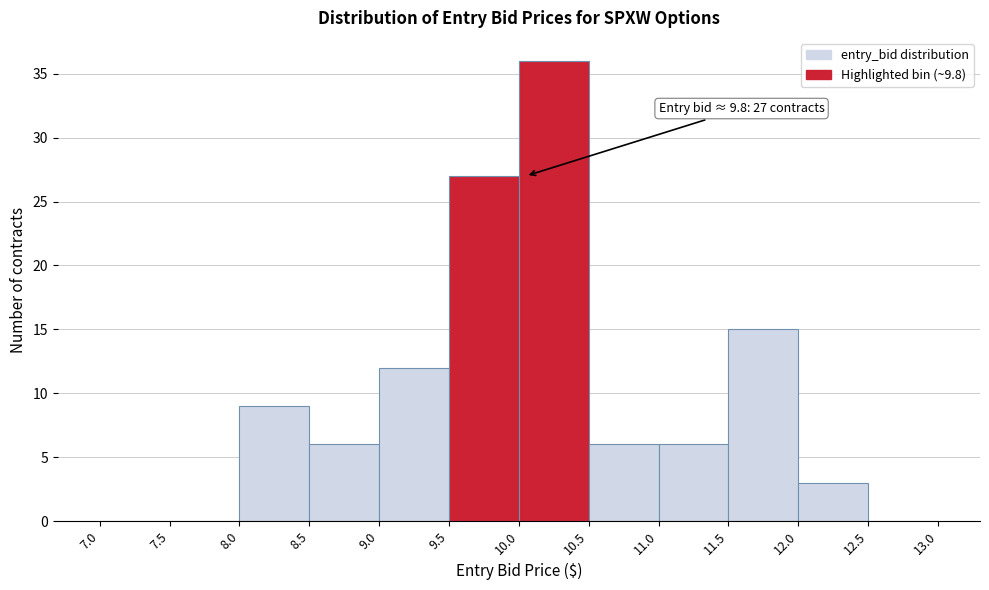

Which range on the x-axis has the tallest bar?

10.0 to 10.5